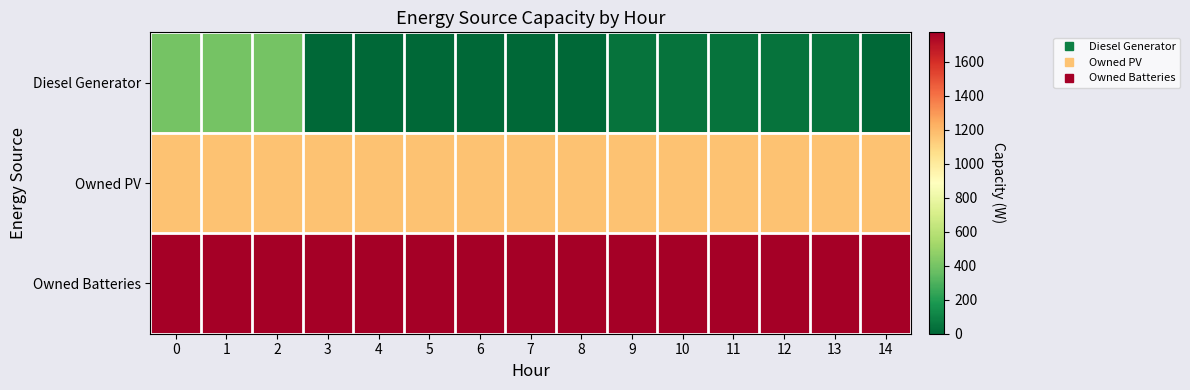

How many distinct data groups are displayed?

3